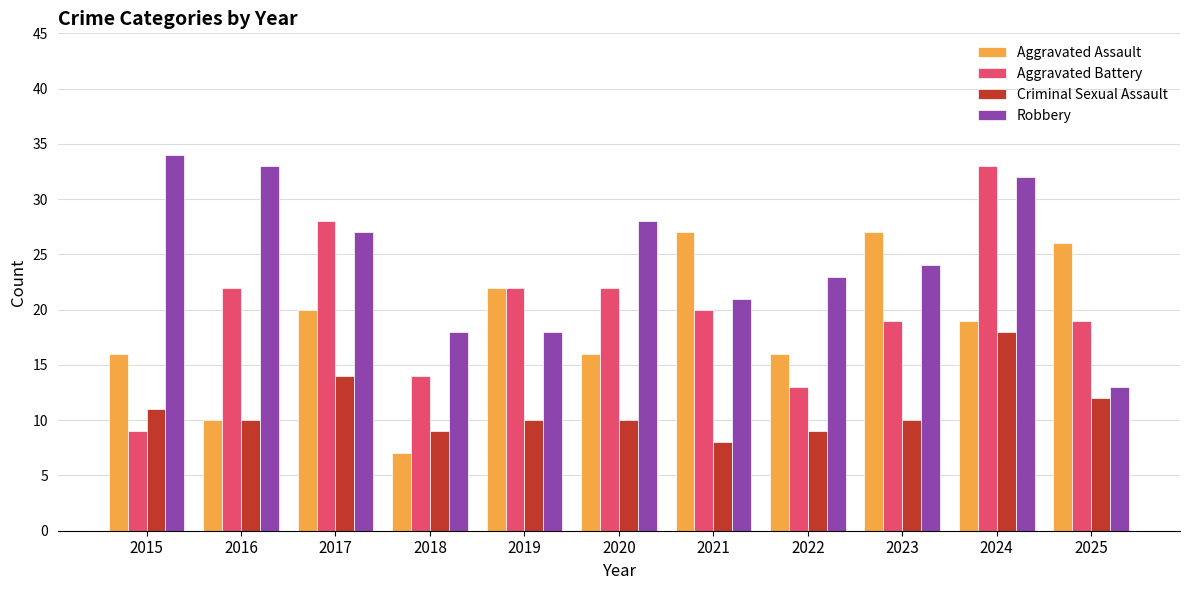

How many Criminal Sexual Assault values are between 9 and 12?

8